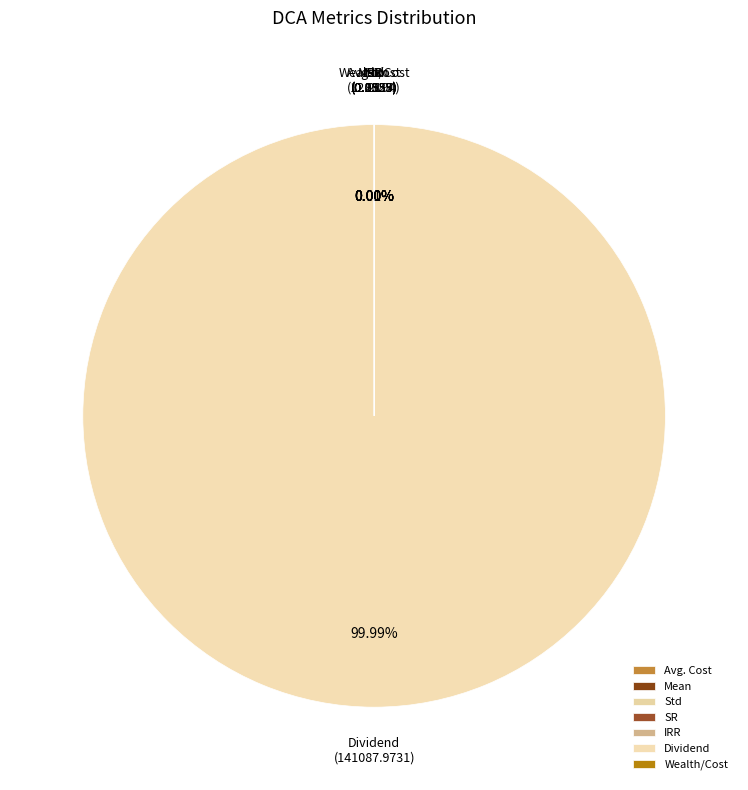

What percentage is the Dividend slice, to the nearest percent?

100%